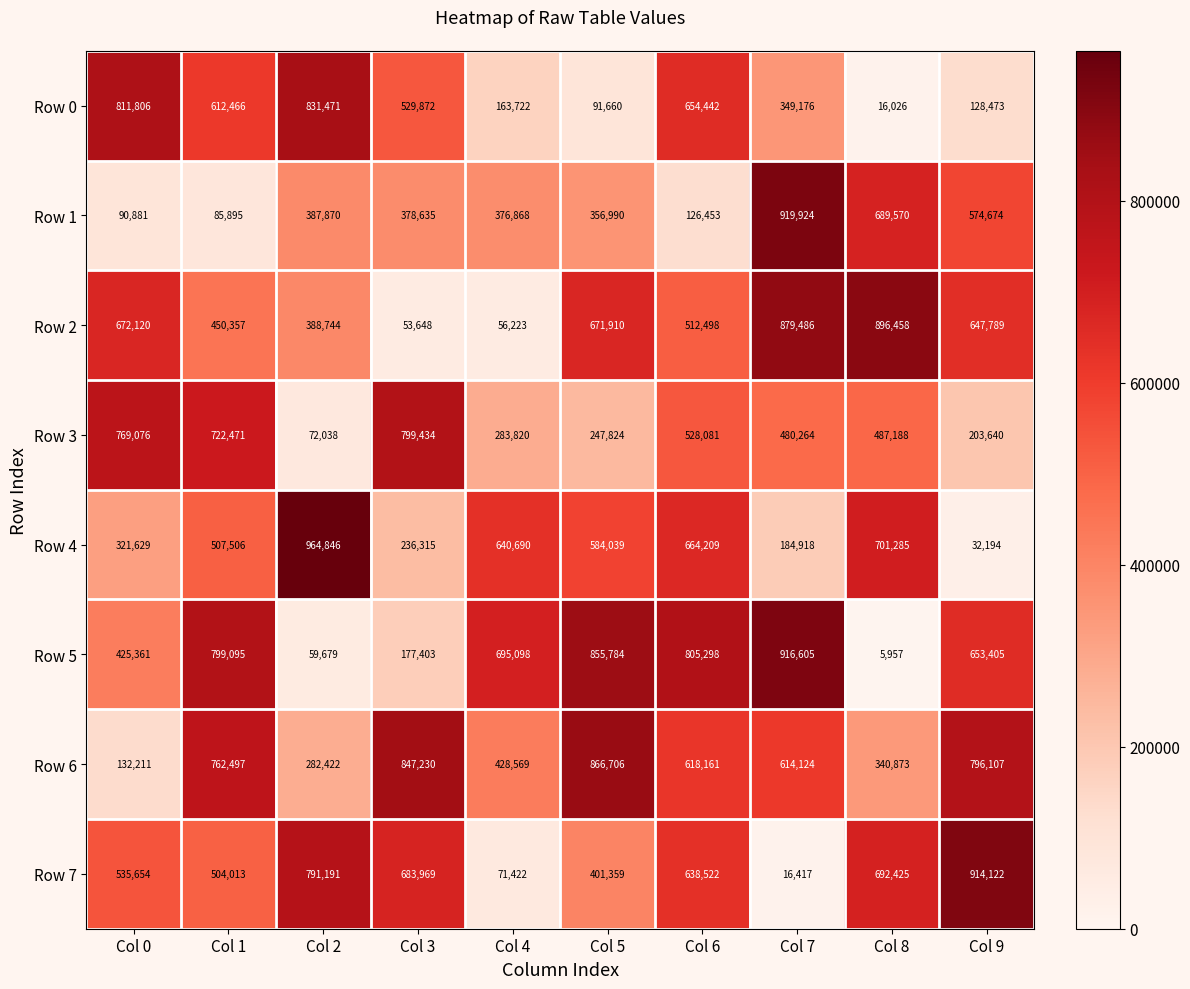

What is the sum of all Row 4 values?

4837631